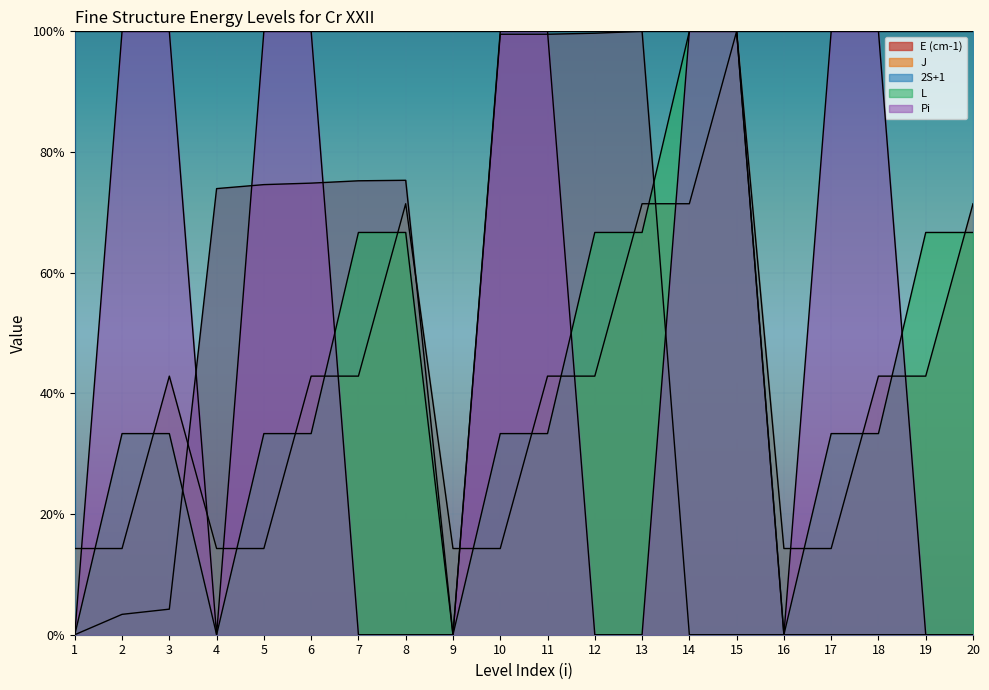

The E (cm-1) series shows 1.0 at 5. True or false?

False